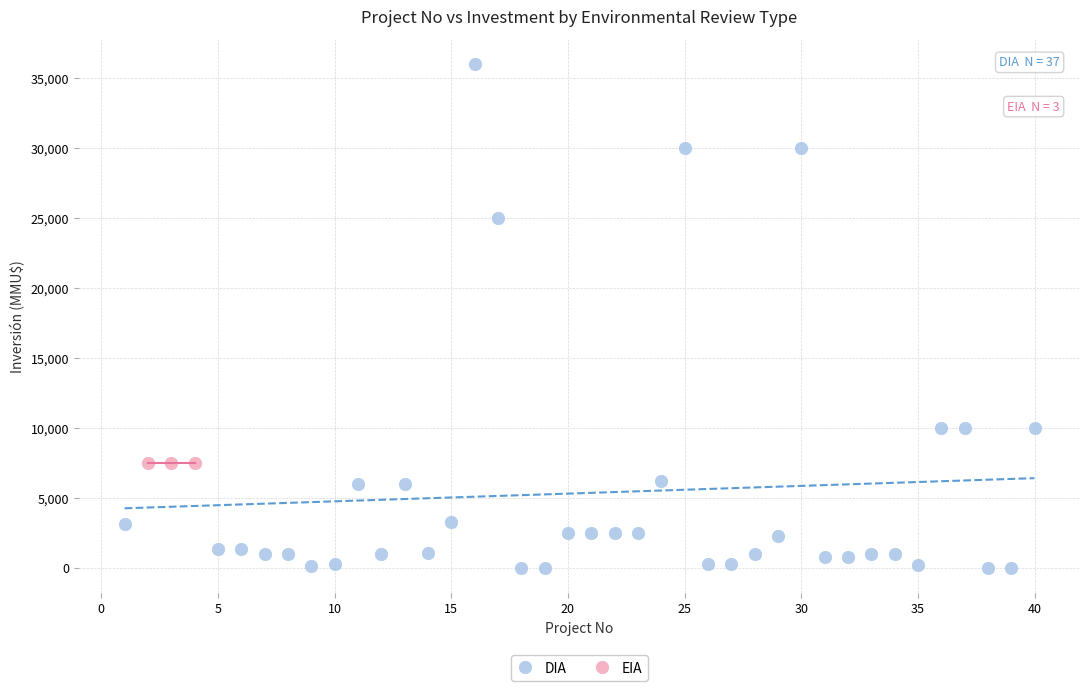

Which series reaches the minimum Y coordinate?

DIA